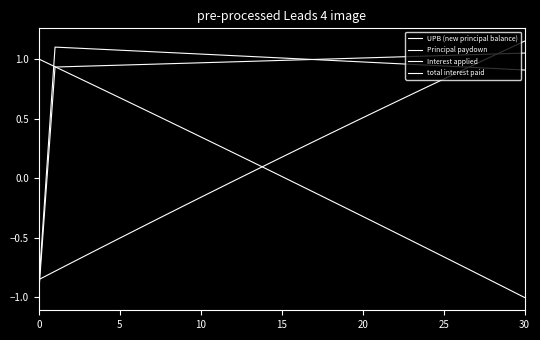

Where is Principal paydown nearest to the value 0?

5